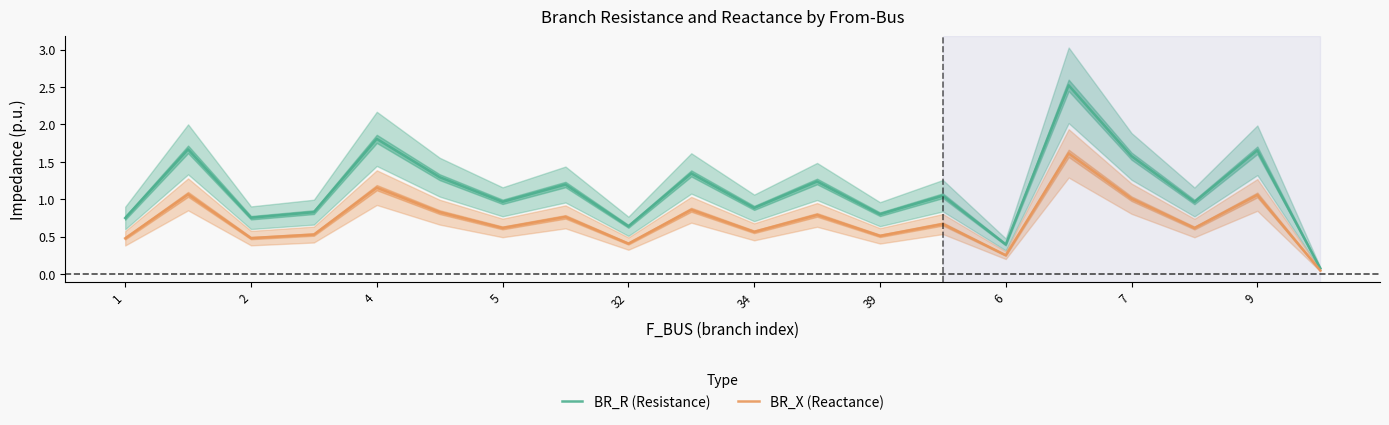

True or false: BR_R (Resistance) has a value of 0.8 at 39.

True